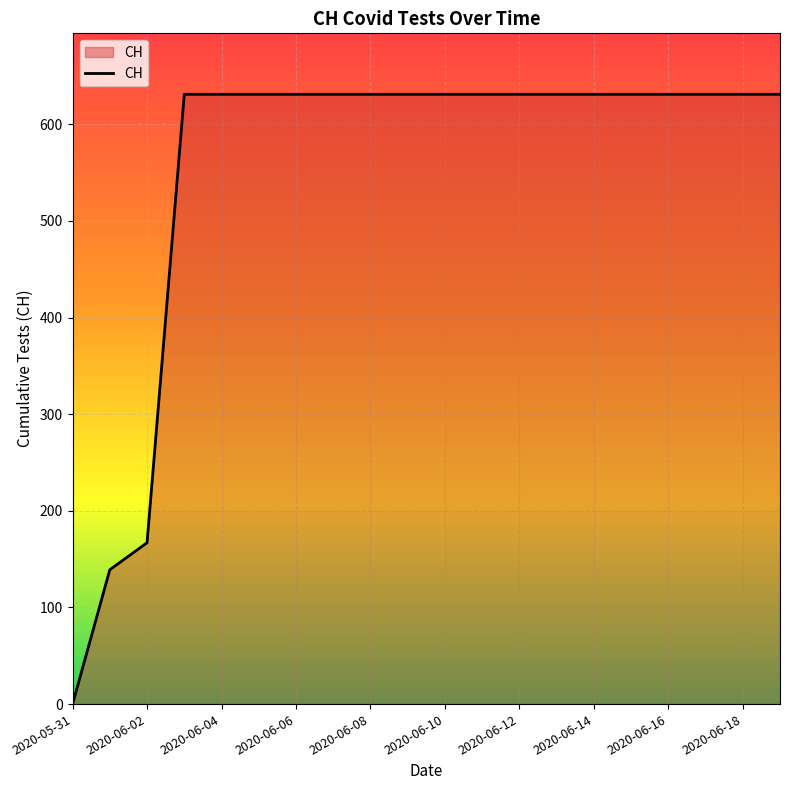

Count the number of categories in the chart.

20